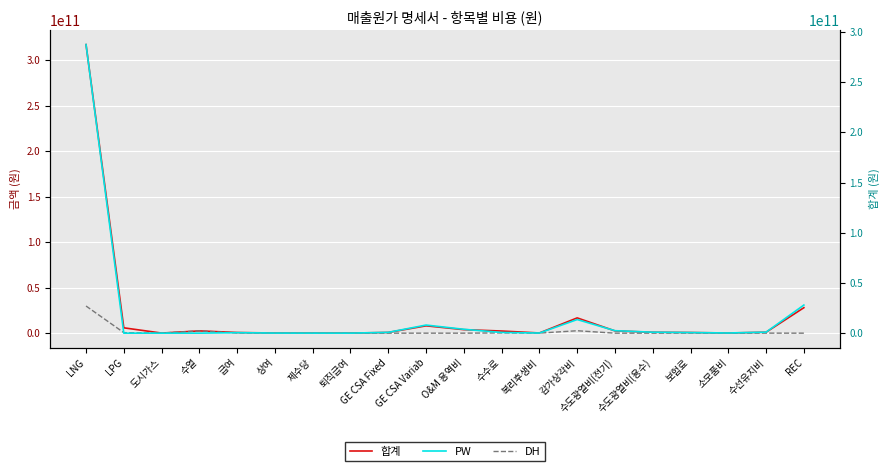

The value of DH at 퇴직급여 is 15033954. True or false?

True